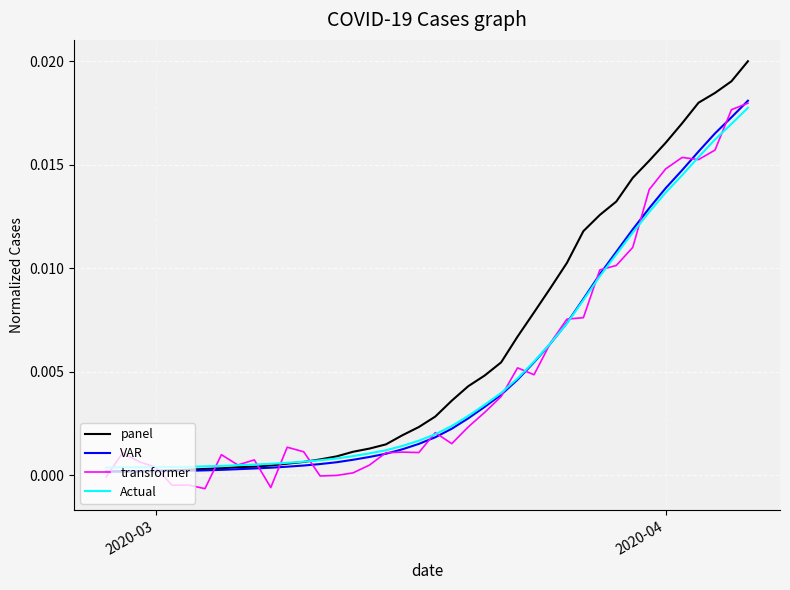

How many series are shown in this chart?

4